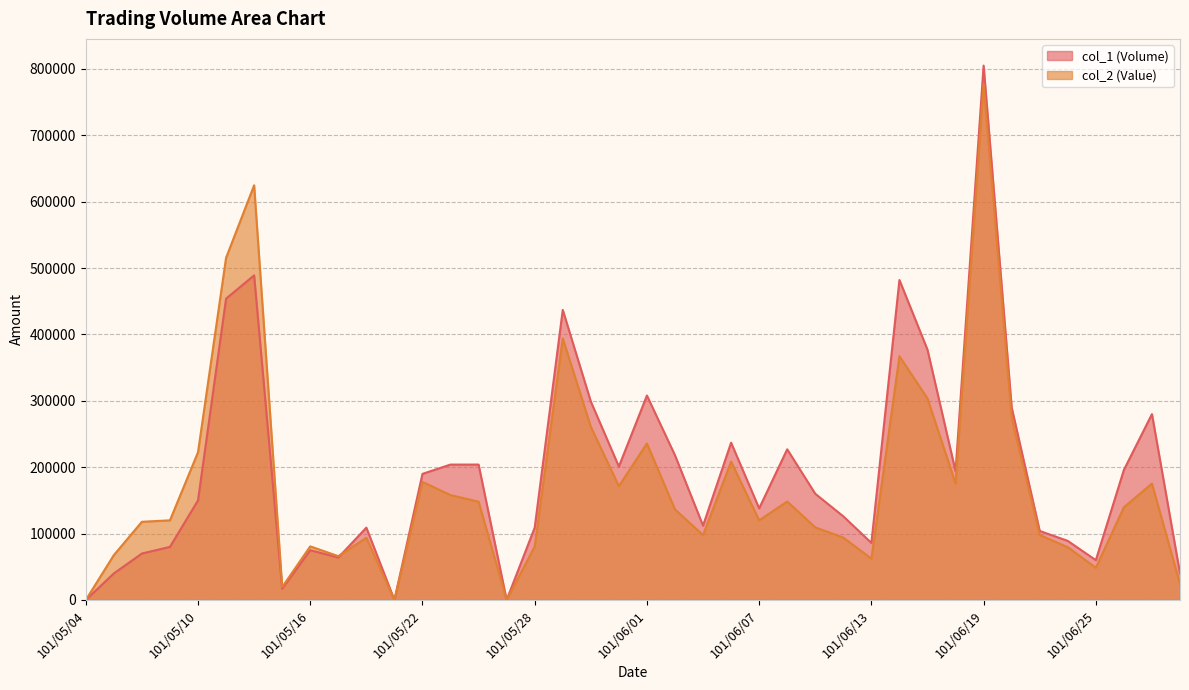

What is the difference between the col_2 (Value) values at 101/05/14 and 101/06/27?

449310